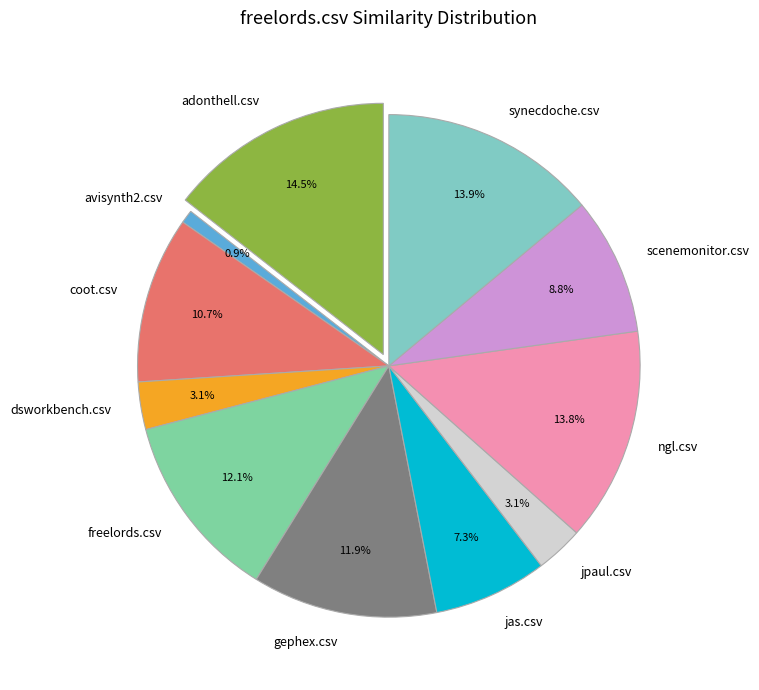

Rank the categories by value from highest to lowest.

adonthell.csv, synecdoche.csv, ngl.csv, freelords.csv, gephex.csv, coot.csv, scenemonitor.csv, jas.csv, dsworkbench.csv, jpaul.csv, avisynth2.csv